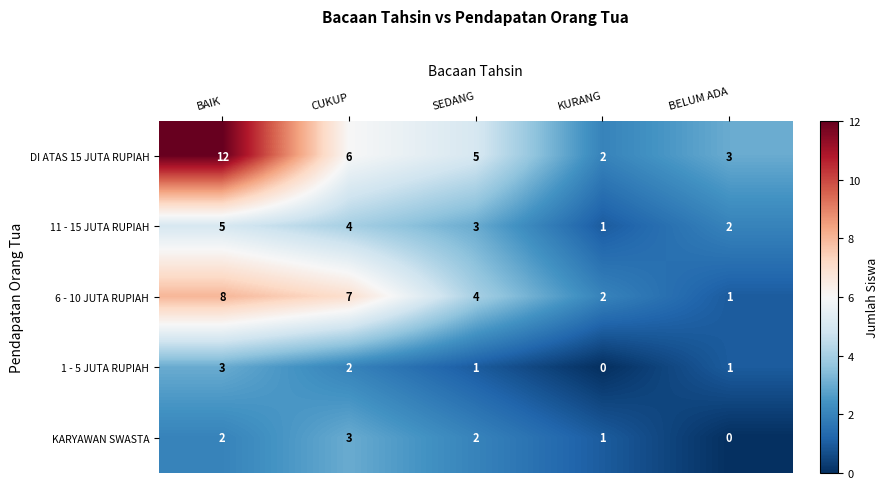

How many values in the DI ATAS 15 JUTA RUPIAH series are below 5?

2